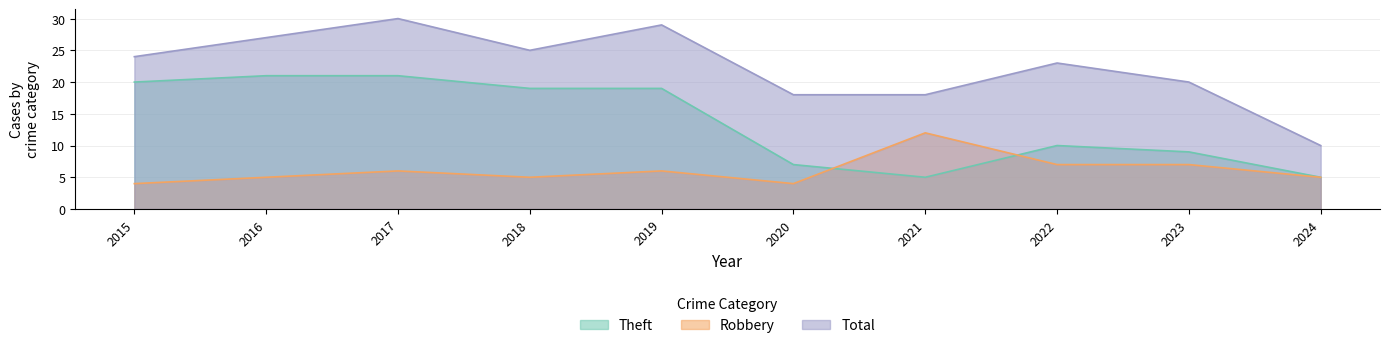

True or false: Robbery has a value of 9 at 2016.

False